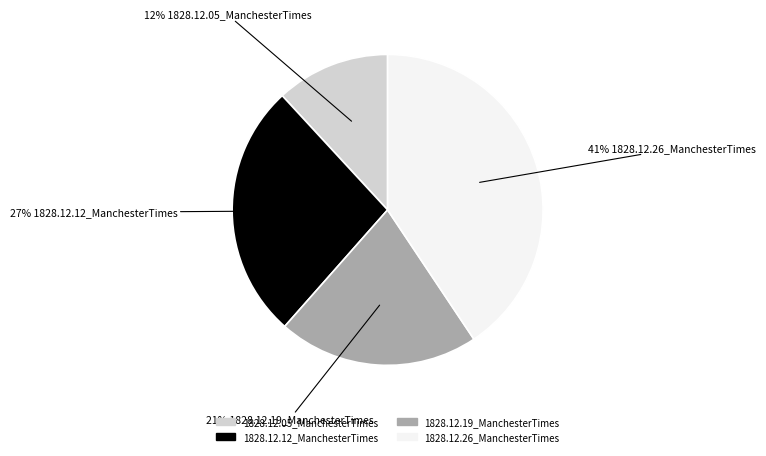

Which slice is the largest?

1828.12.26_ManchesterTimes